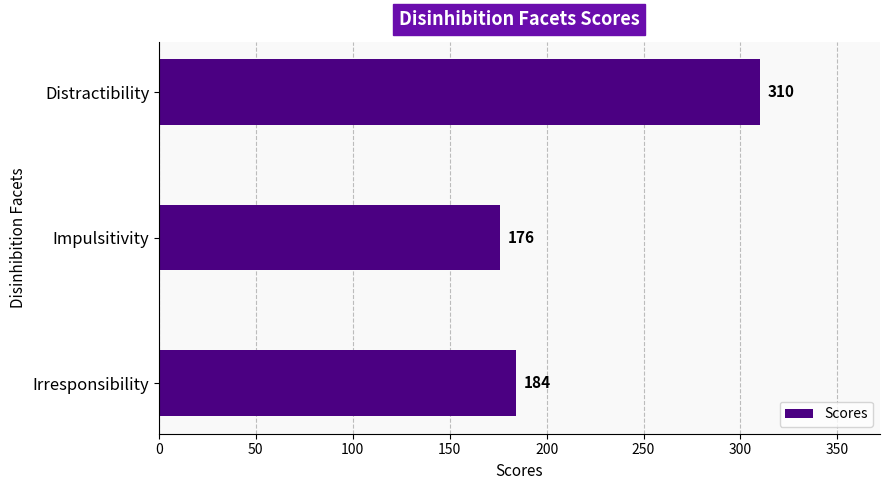

Reading top to bottom, what are all the values shown in this chart?

Distractibility=310	Impulsitivity=176	Irresponsibility=184